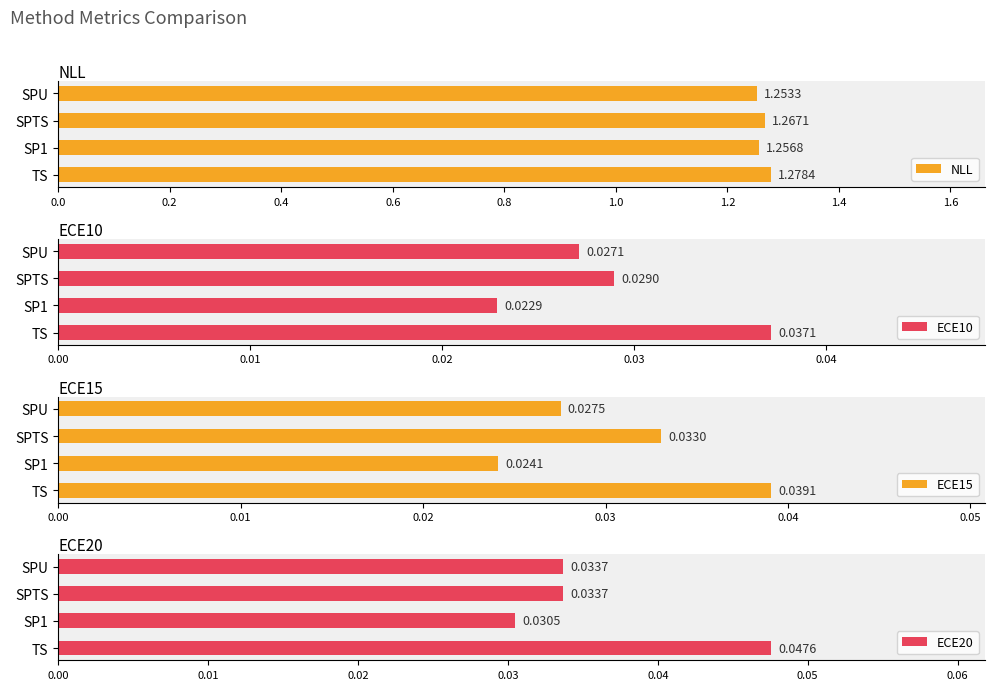

What are all the series names shown in the legend?

NLL, ECE10, ECE15, ECE20